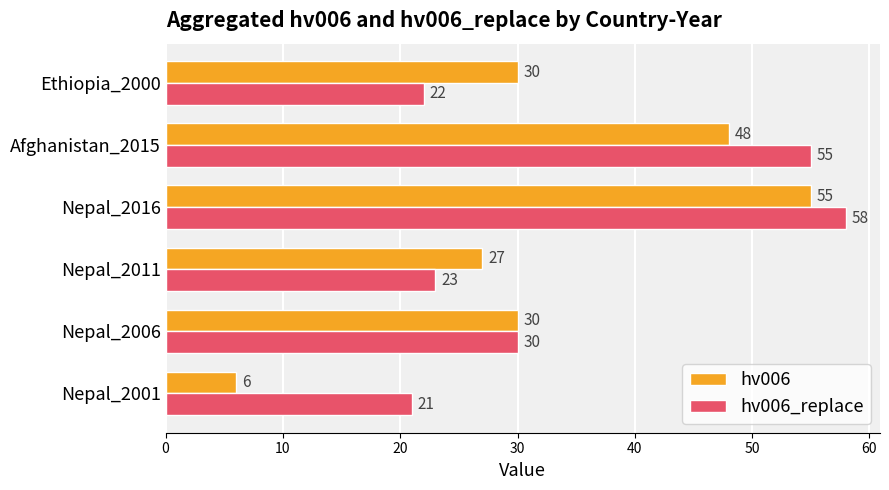

Which label corresponds to the smallest value in the chart?

Nepal_2001